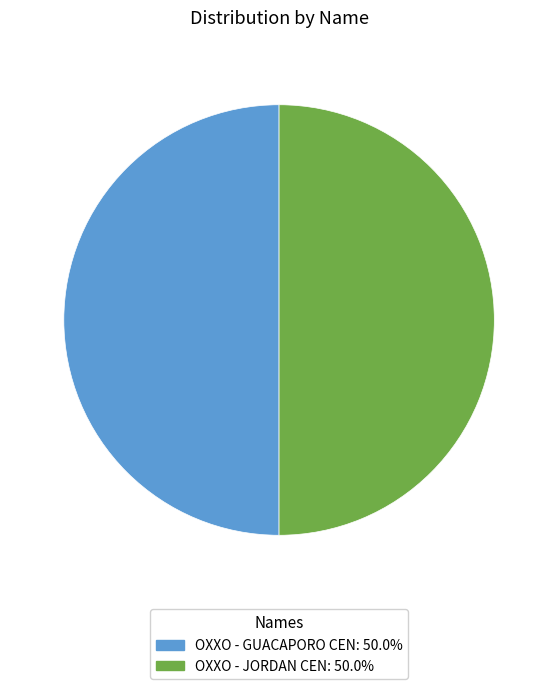

Combined, do OXXO - JORDAN CEN and OXXO - GUACAPORO CEN account for over 50%?

Yes